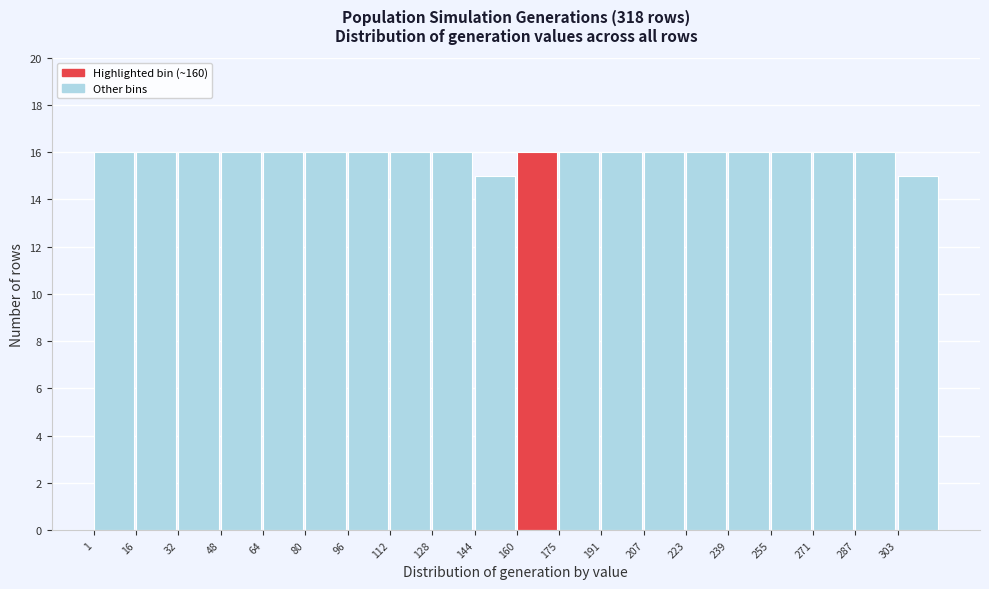

Reading left to right, list every bar in this chart as the range it spans on the x-axis followed by its height. Neither the bar edges nor the heights are printed on the chart, so give them approximately, as read against the axes.

2 to 16: 16
16 to 32: 16
32 to 48: 16
48 to 64: 16
64 to 80: 16
80 to 96: 16
96 to 112: 16
112 to 128: 16
128 to 144: 16
144 to 160: 15
160 to 176: 16
176 to 192: 16
192 to 208: 16
208 to 224: 16
224 to 240: 16
240 to 256: 16
256 to 272: 16
272 to 288: 16
288 to 304: 16
304 to 320: 15